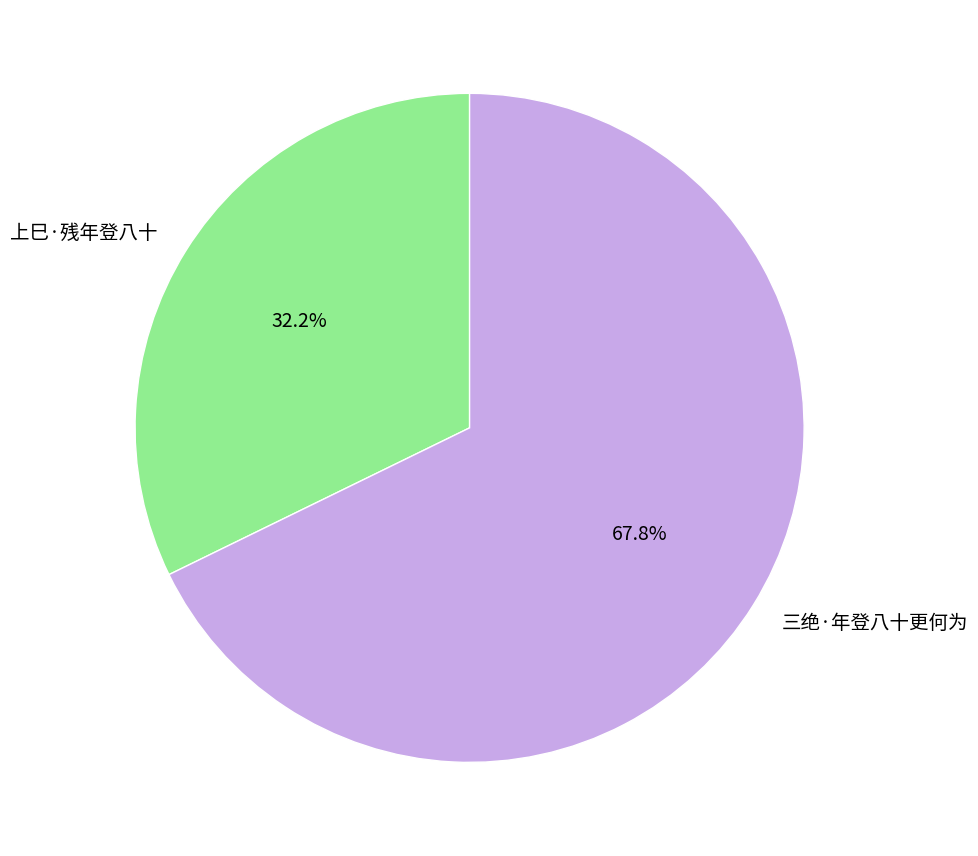

Does any single category account for the majority?

Yes